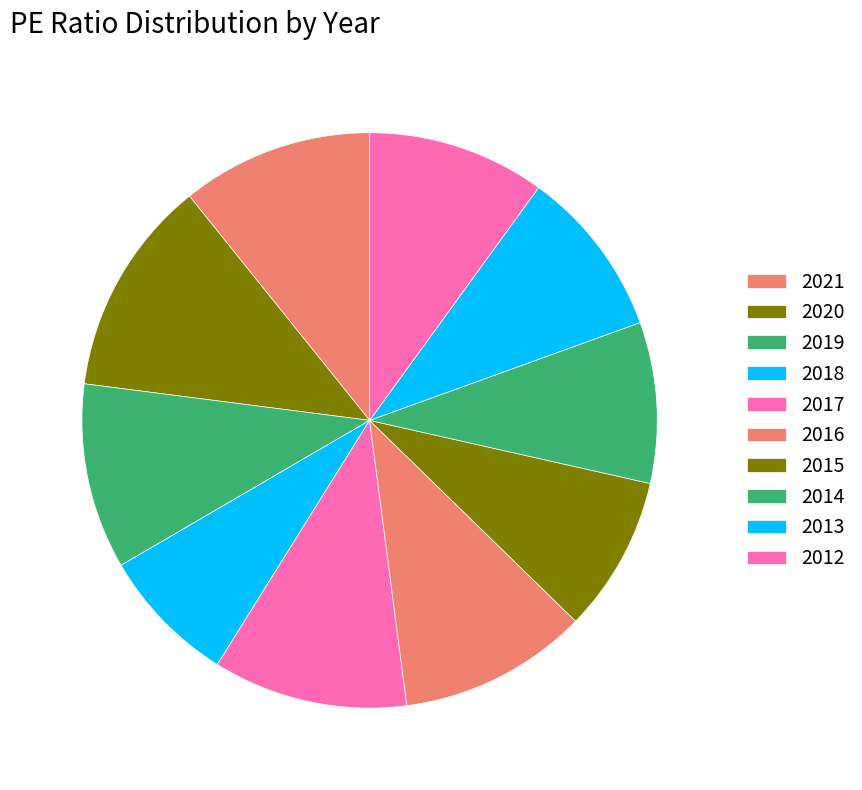

To the nearest percent, what is the combined percentage of 2020 and 2019?

23%